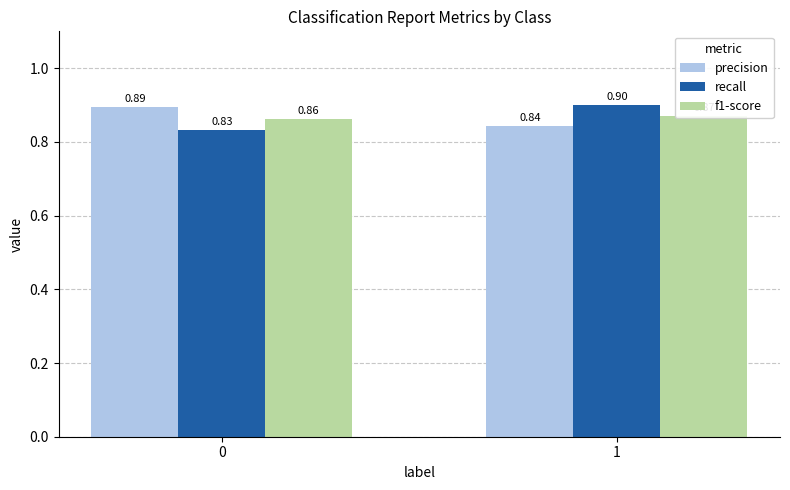

What is the sum of the recall values at 1 and 0?

1.7